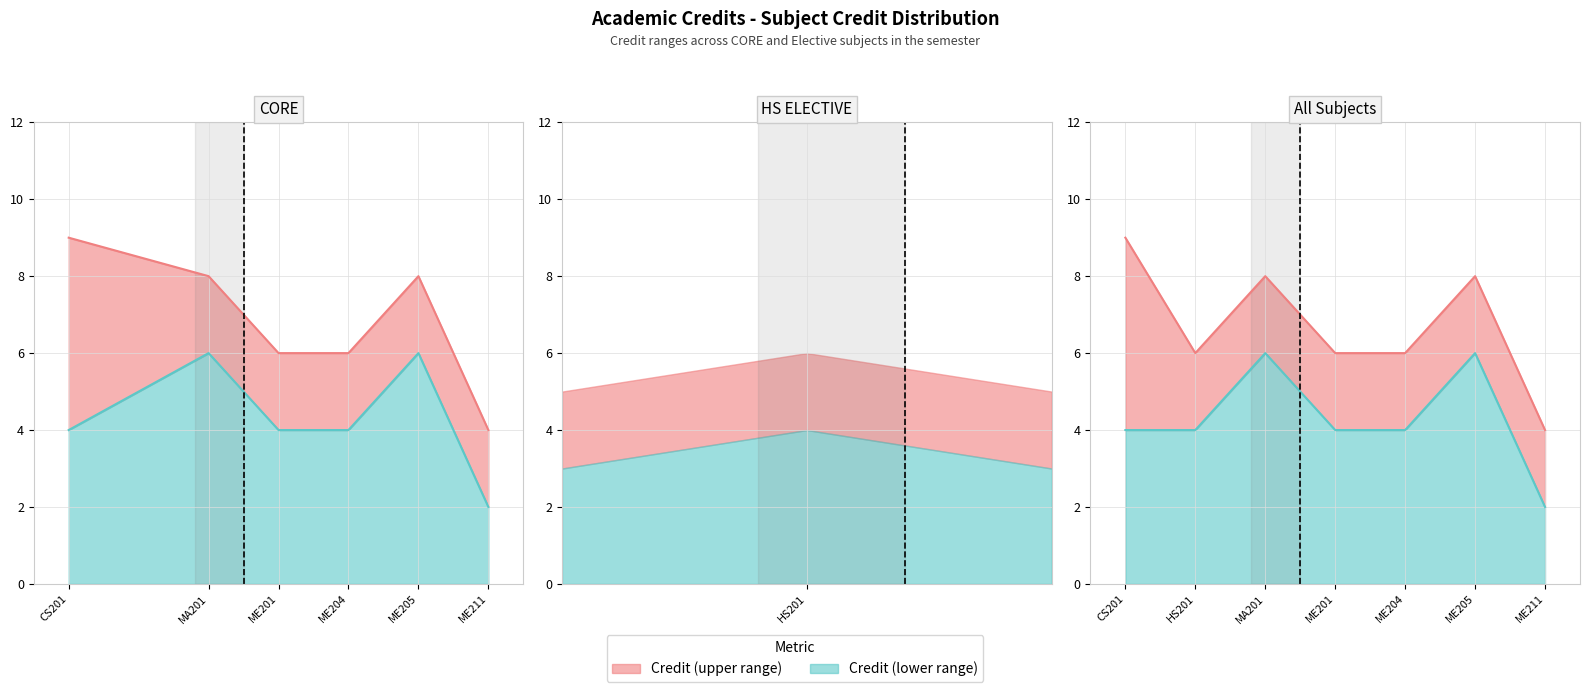

Reading left to right, extract all data points from this chart.

9	6	8	6	6	8	4